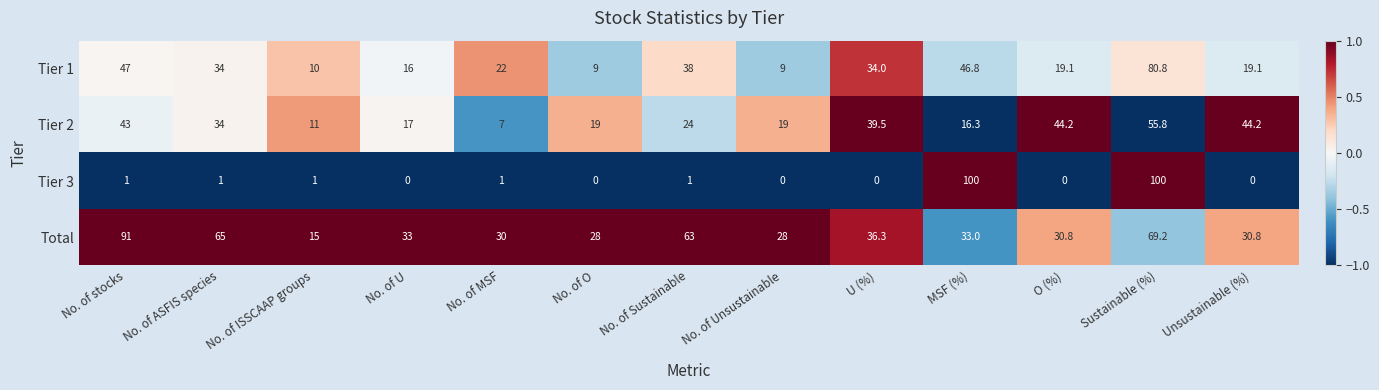

Between MSF (%) and O (%), which series saw the biggest shift?

Tier 3